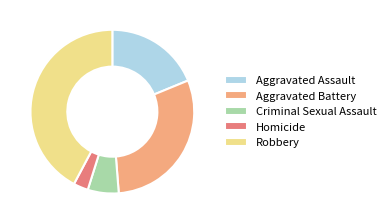

How many segments does this pie chart have?

5